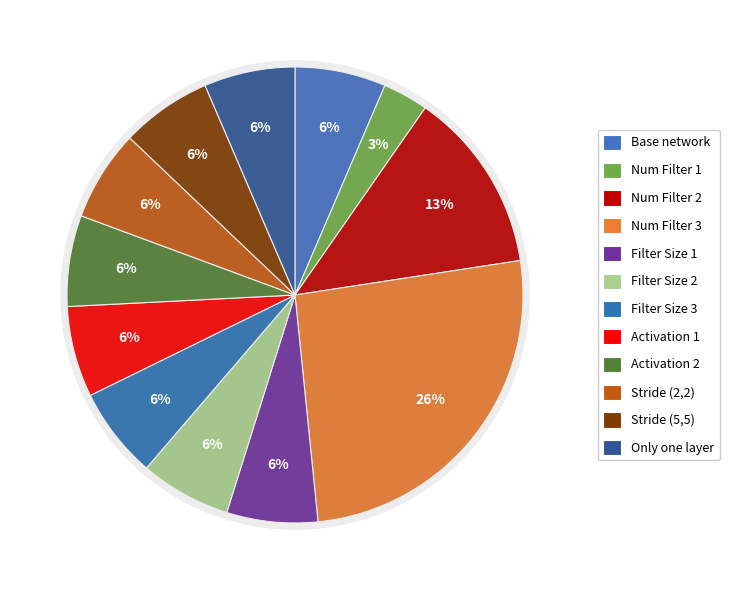

Is Filter Size 3 the majority of the pie?

No